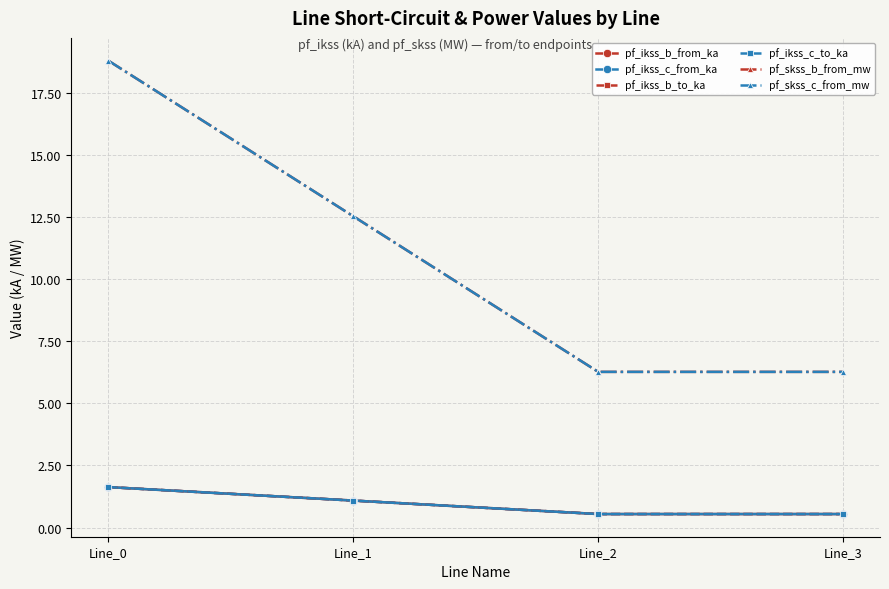

At Line_0, list the series in order from smallest to largest.

pf_ikss_b_to_ka, pf_ikss_b_from_ka, pf_ikss_c_to_ka, pf_ikss_c_from_ka, pf_skss_b_from_mw, pf_skss_c_from_mw